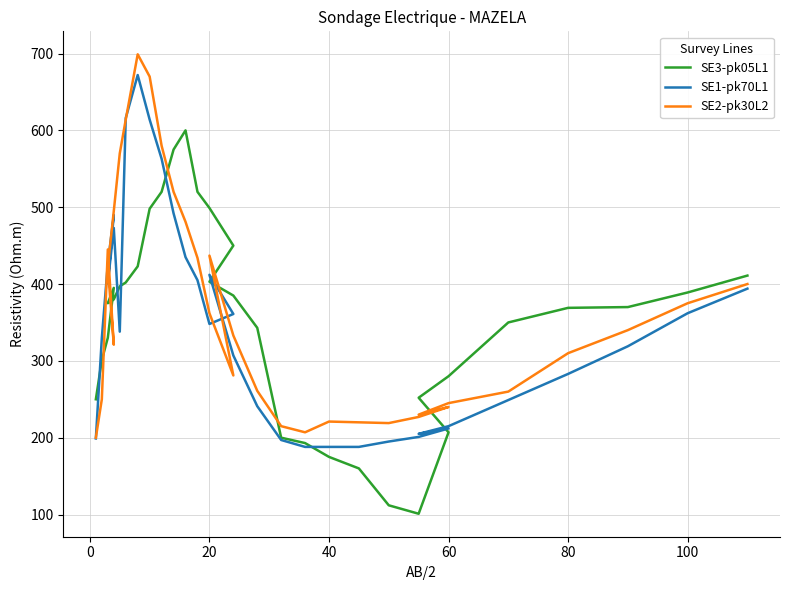

In SE2-pk30L2, how many points are lower than both neighbors (excluding endpoints)?

5